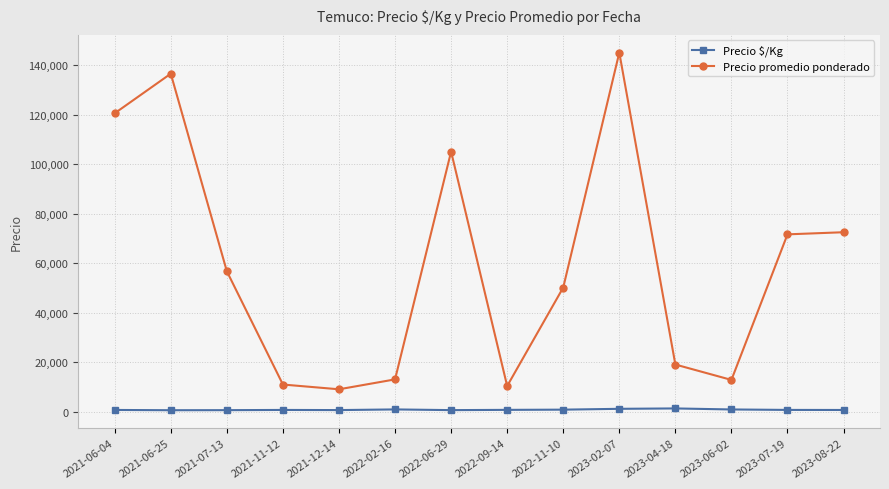

Between 2021-06-04 and 2022-11-10, which series saw the biggest shift?

Precio promedio ponderado